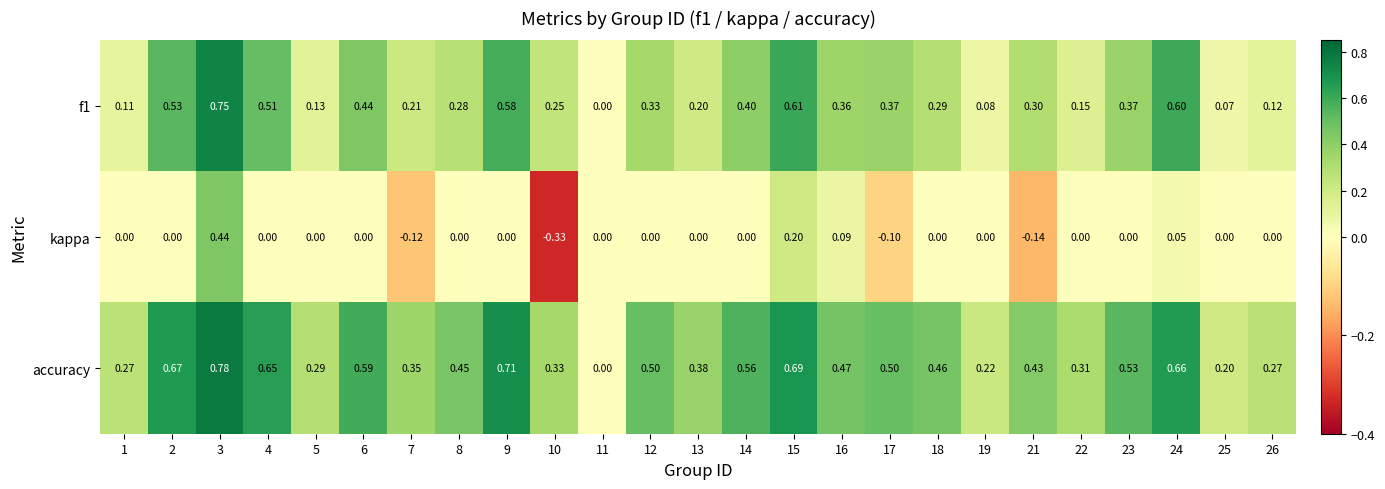

Between 8 and 11, which series saw the biggest shift?

accuracy